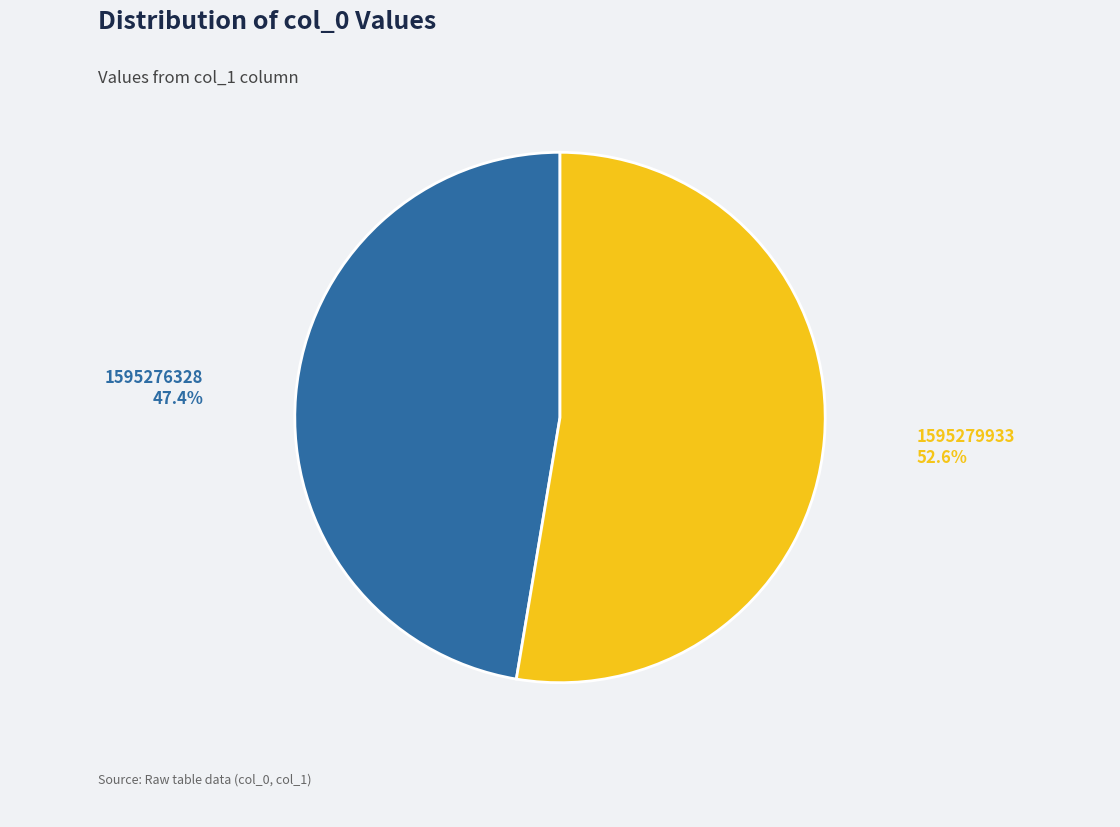

Which has a higher value, 1595279933 or 1595276328?

1595279933